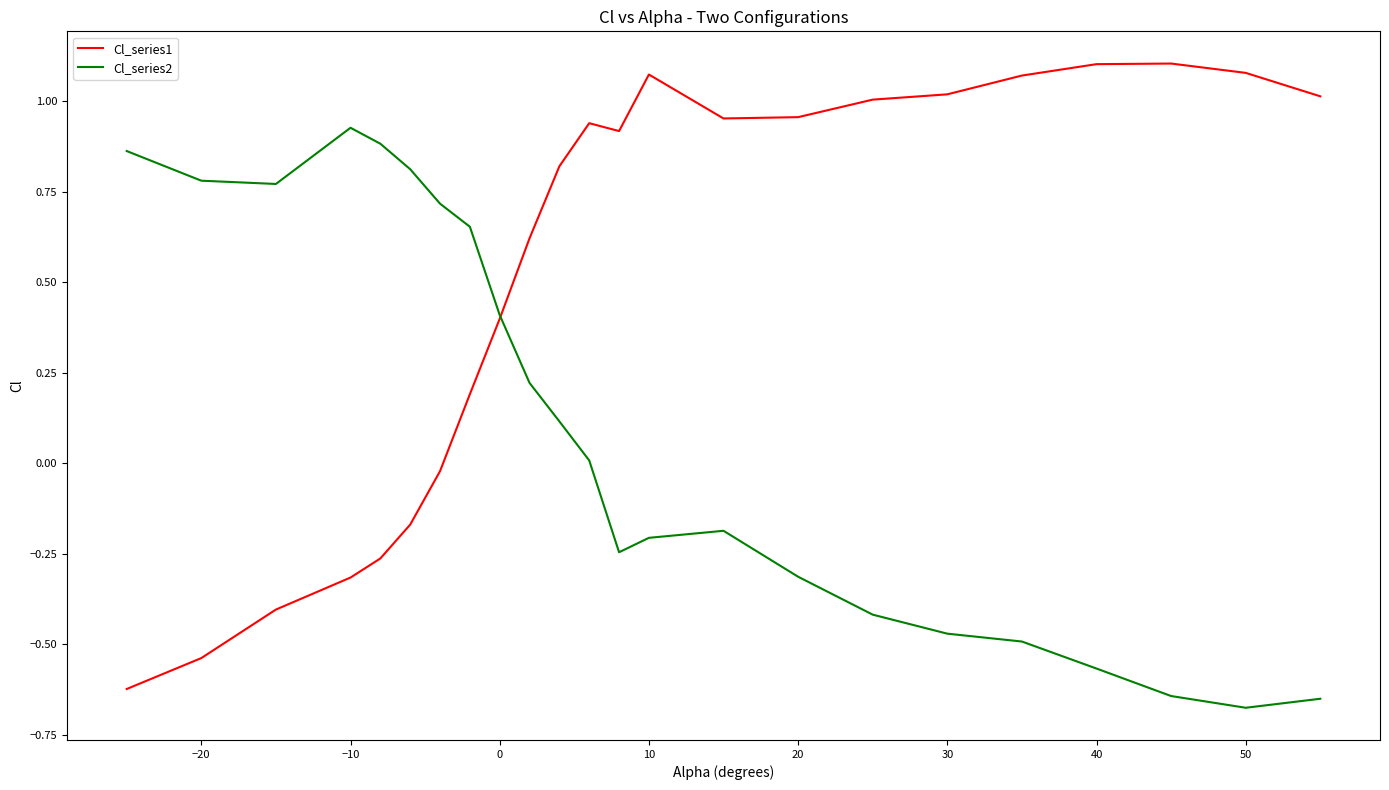

Which series has the largest range (max minus min)?

Cl_series1